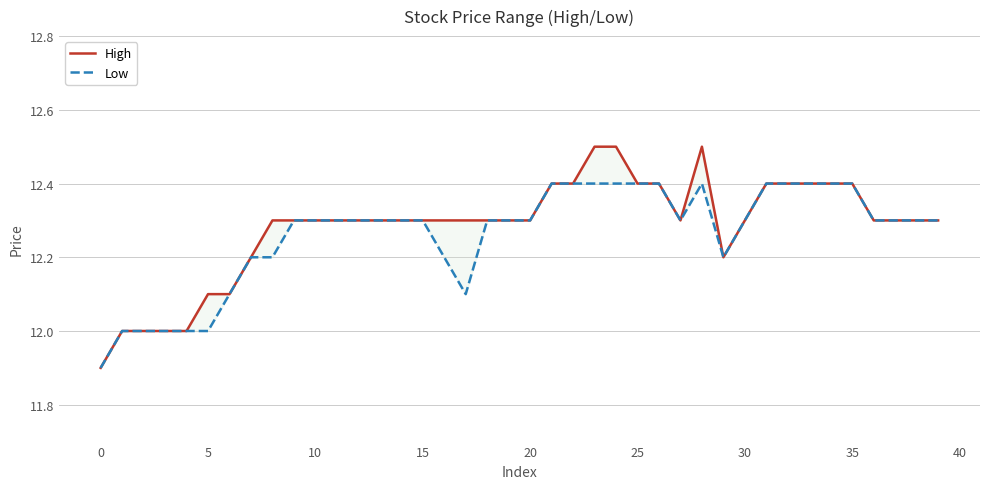

Is it true that High equals 3.2 at 28?

False